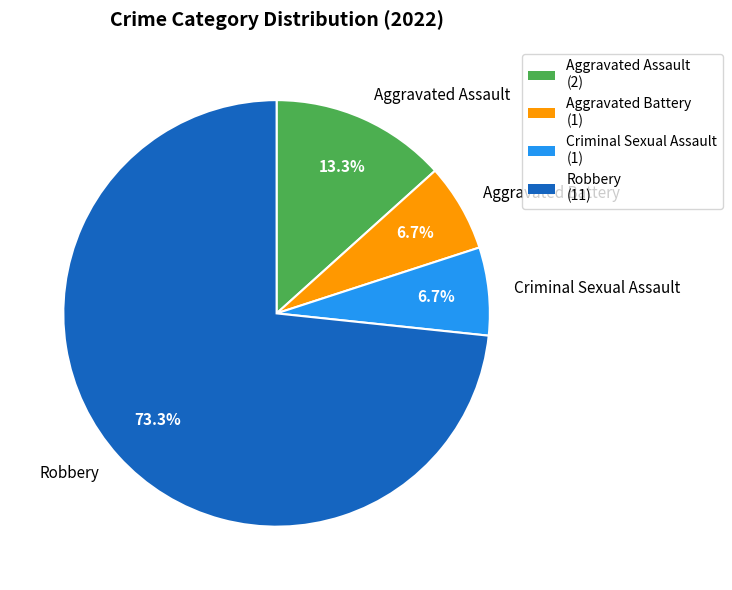

Is it true that Aggravated Battery is 20% of the pie?

False